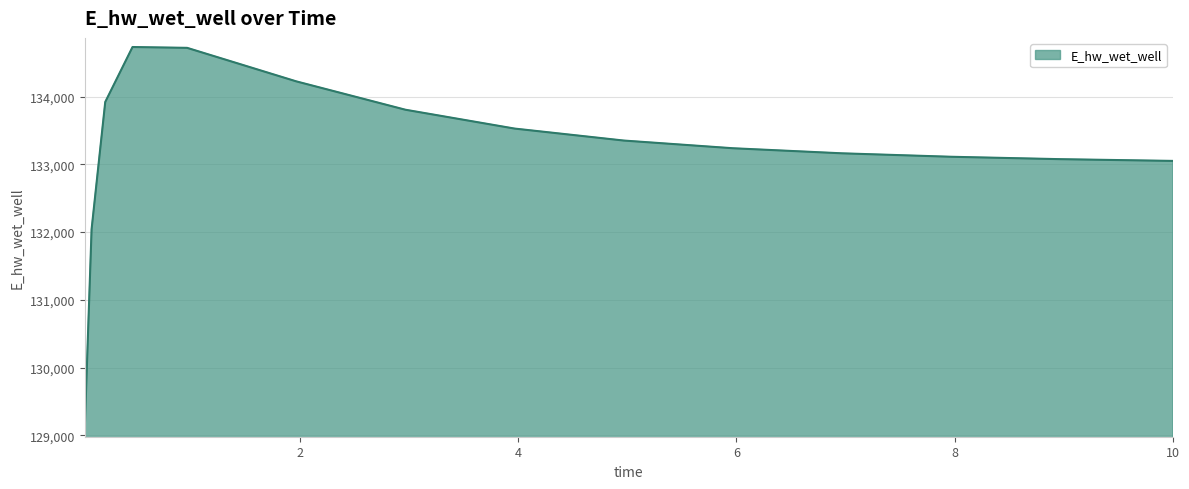

What is the minimum value shown in the chart?

129108.6